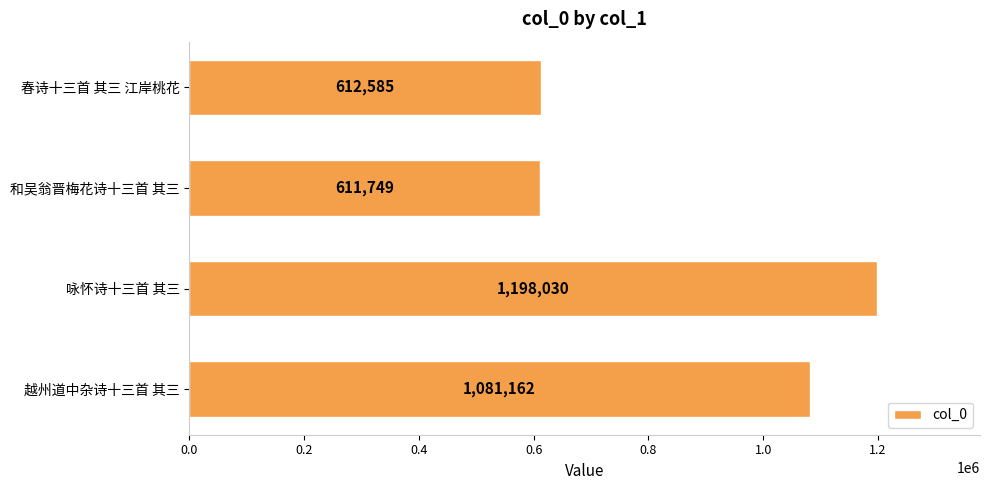

The chart shows a value of 274435 at 春诗十三首 其三 江岸桃花. True or false?

False